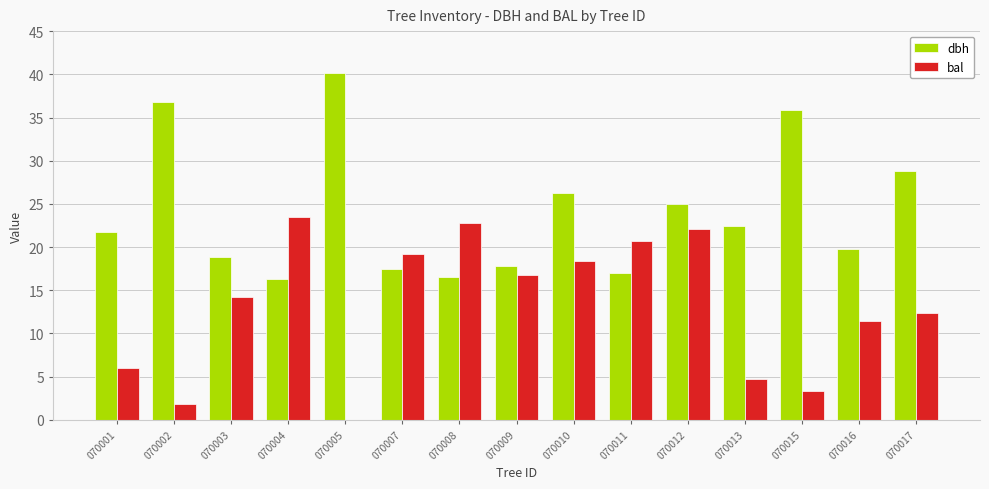

At which label does bal reach its peak?

070004